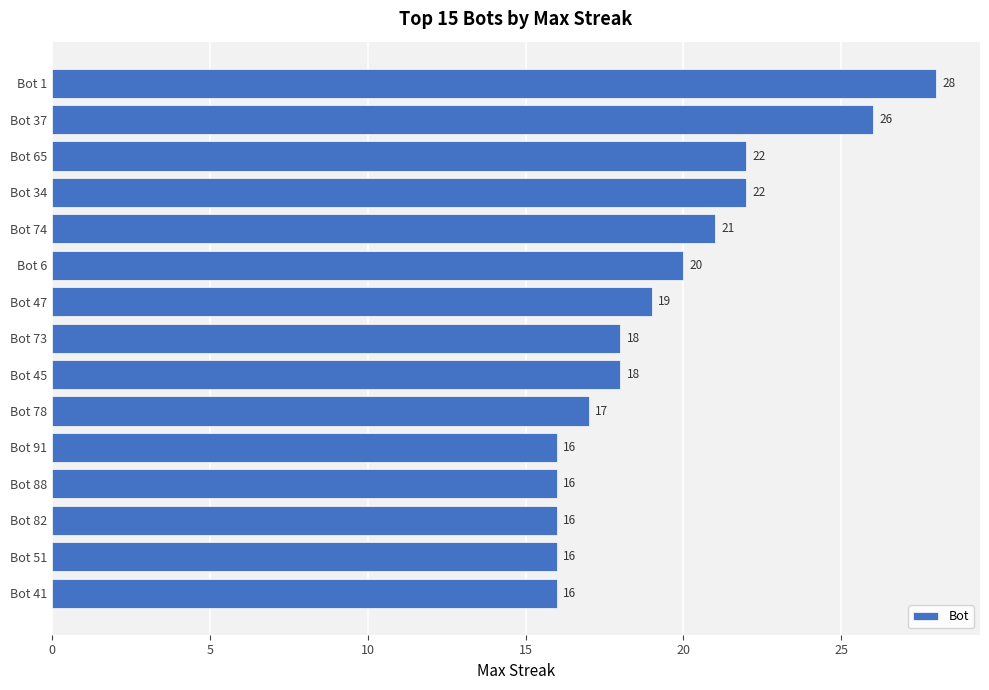

Read the value at Bot 73, to the nearest 10.

20